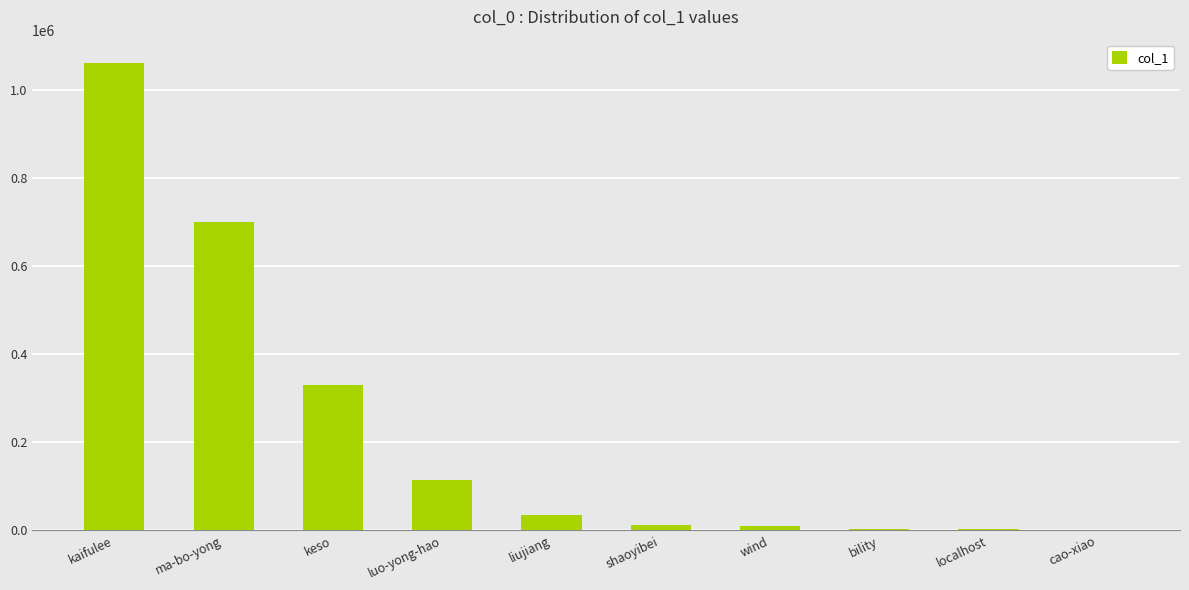

How many series are shown in this chart?

1